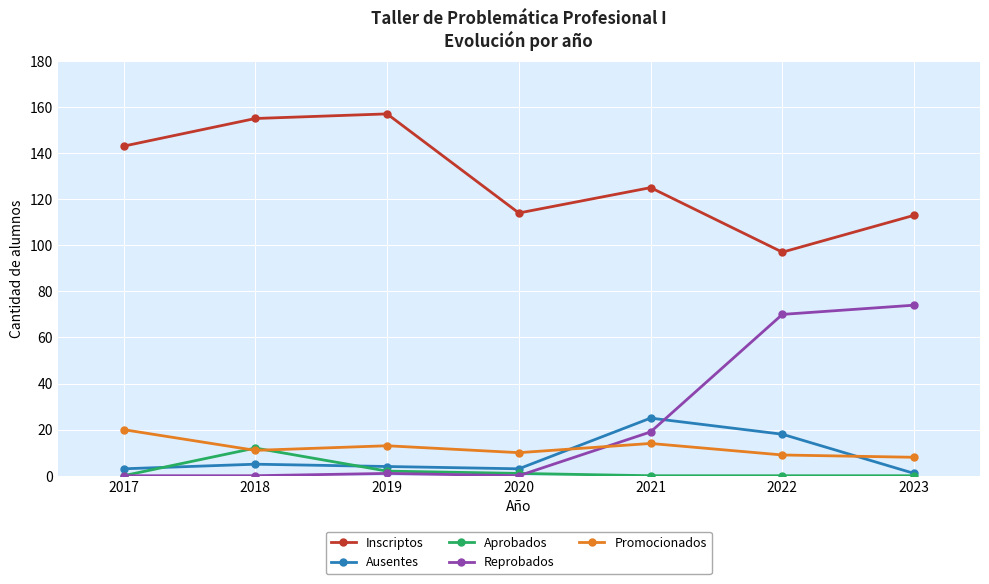

Reading left to right, list all the values displayed in this chart.

Inscriptos: 2017=143	2018=155	2019=157	2020=114	2021=125	2022=97	2023=113
Ausentes: 2017=3	2018=5	2019=4	2020=3	2021=25	2022=18	2023=1
Aprobados: 2017=0	2018=12	2019=2	2020=1	2021=0	2022=0	2023=0
Reprobados: 2017=0	2018=0	2019=1	2020=0	2021=19	2022=70	2023=74
Promocionados: 2017=20	2018=11	2019=13	2020=10	2021=14	2022=9	2023=8